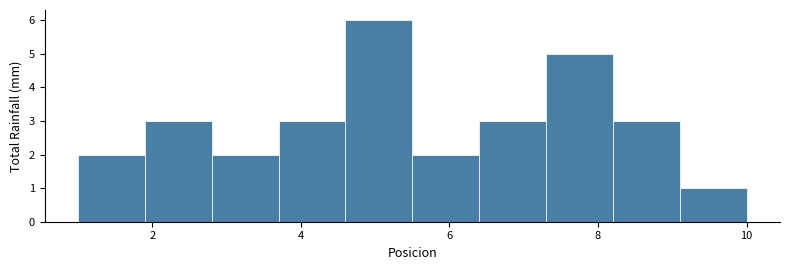

How tall is the bar that spans 9.1 to 10.0 on the x-axis? Neither the bar edges nor the heights are printed on the chart, so give them approximately, as read against the axes.

1